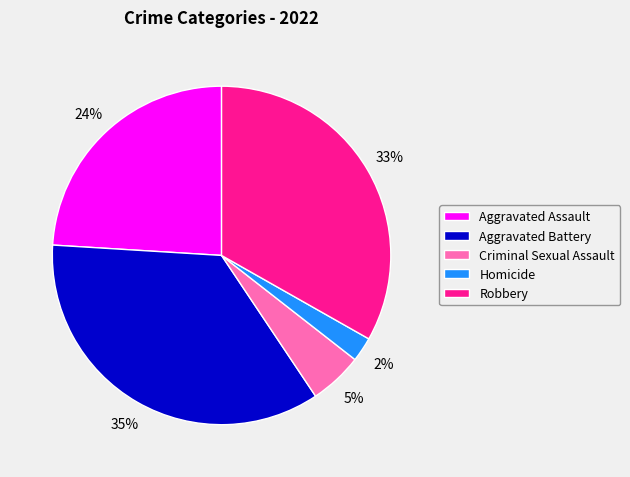

To the nearest percent, what portion does Aggravated Assault represent?

24%